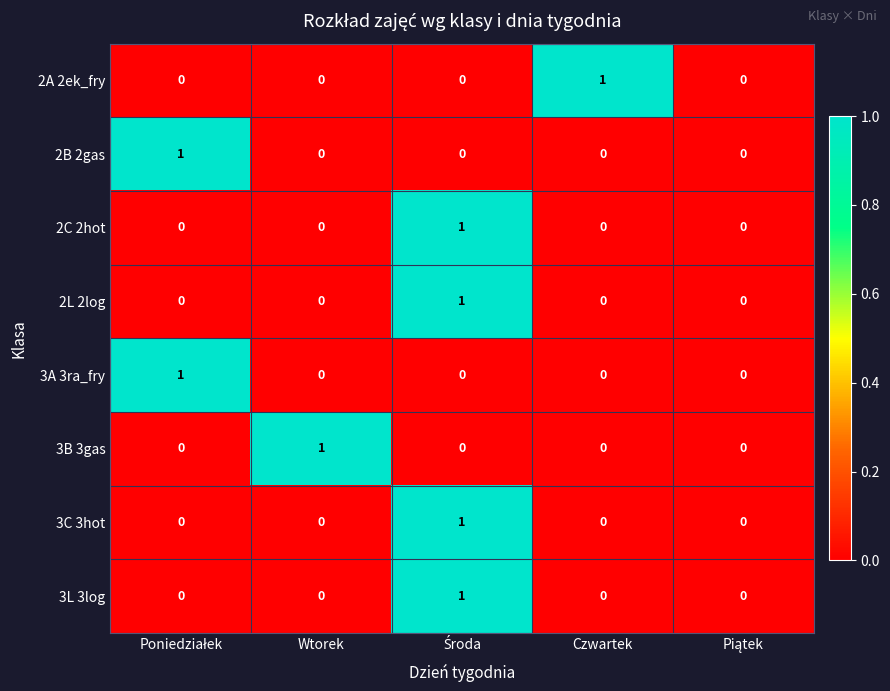

How many 3A 3ra_fry values are between 0 and 1?

5